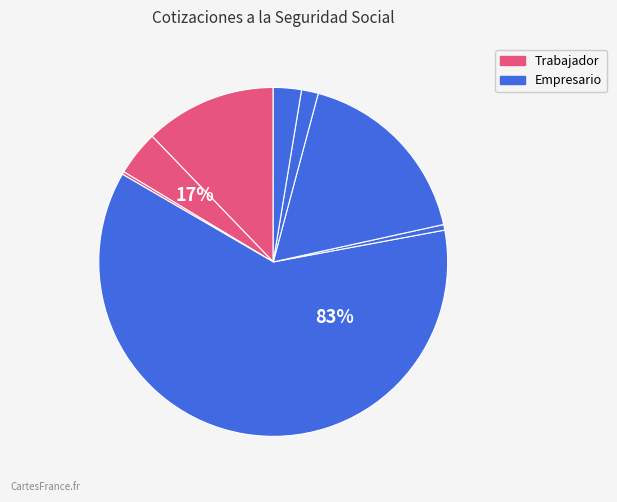

How many segments does this pie chart have?

8